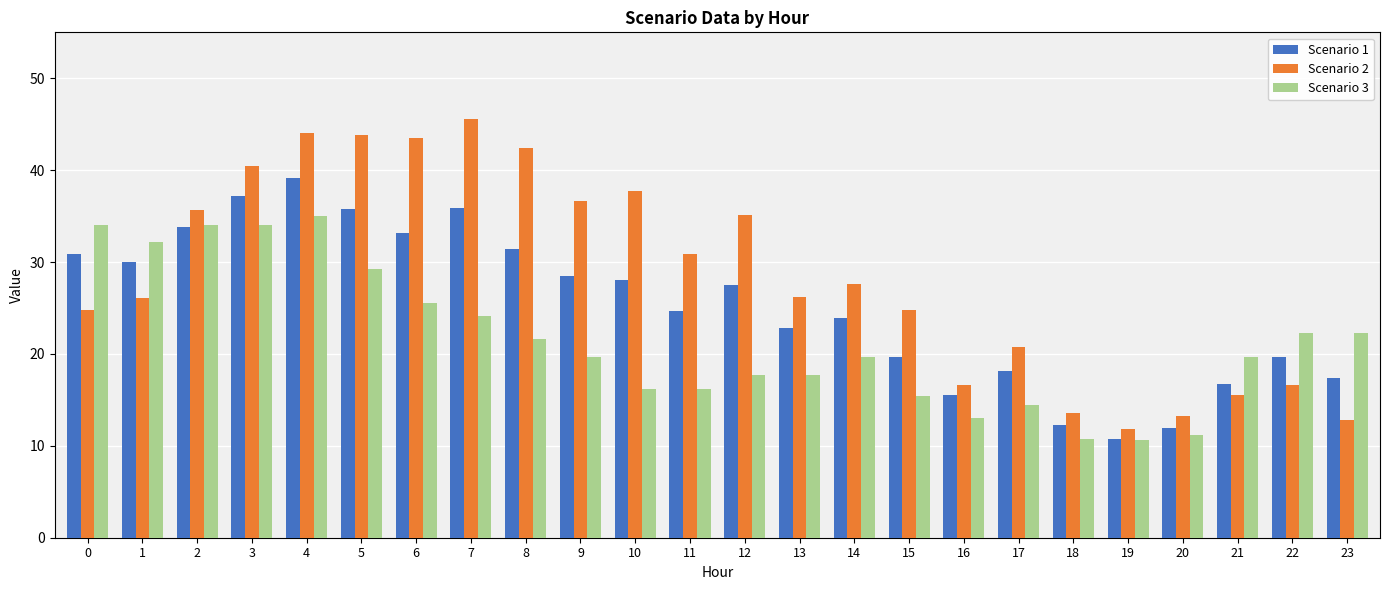

What is the value of the Scenario 1 bar at the 3rd from the left?

33.8